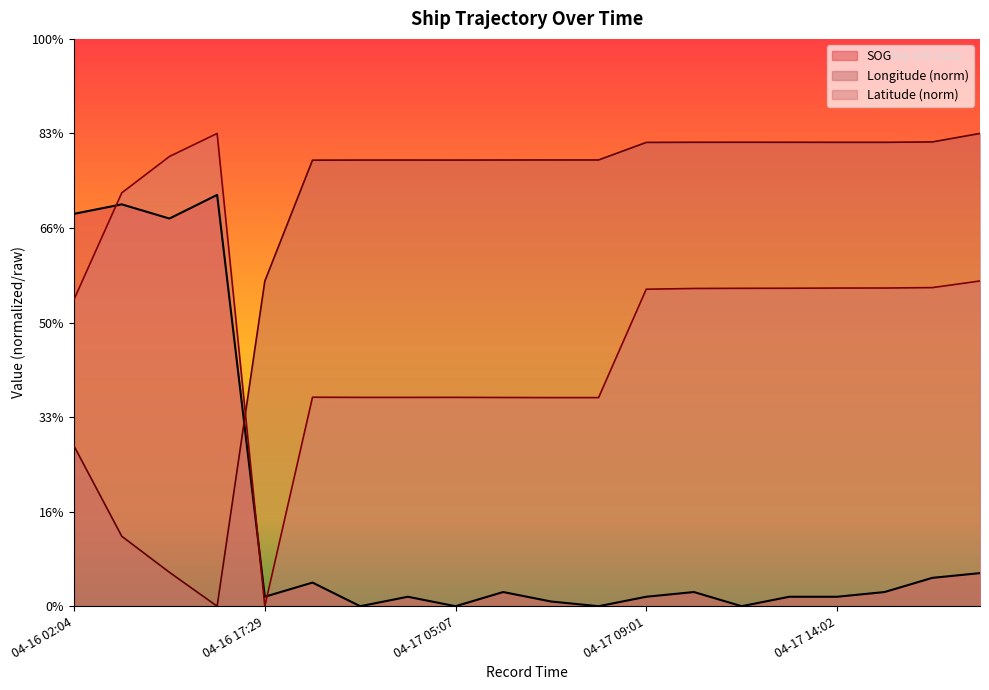

The Latitude series shows 3.9 at 04-17 13:38. True or false?

False